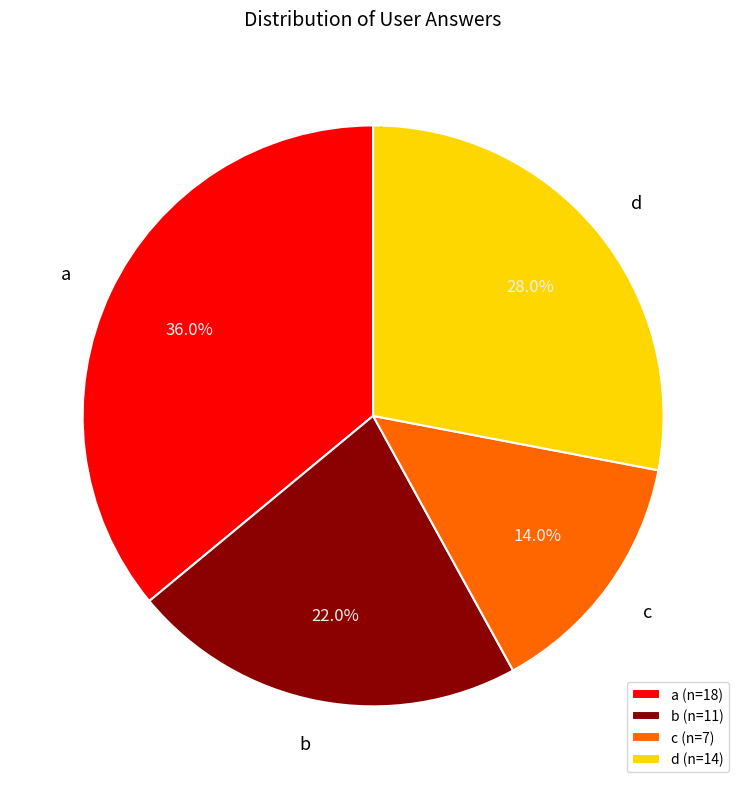

Does c account for over 50% of the chart?

No